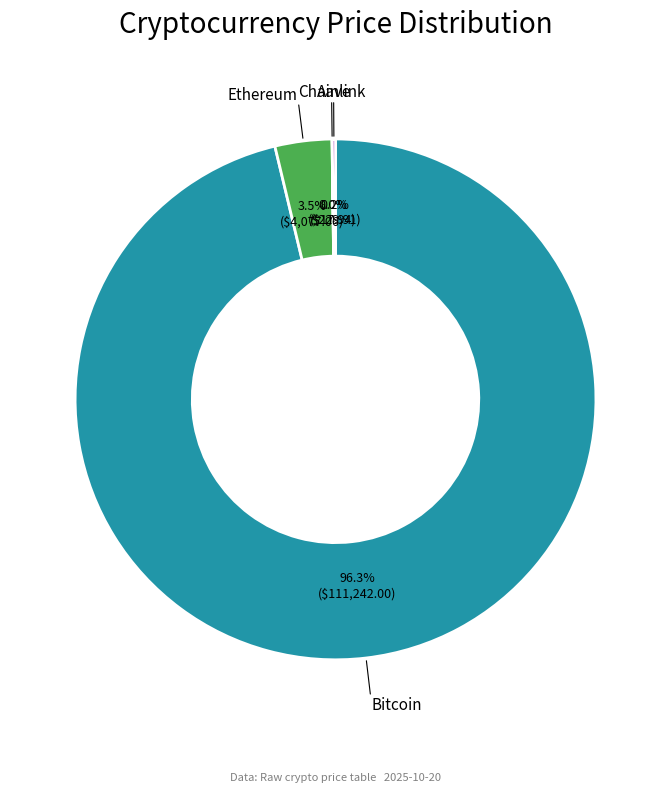

Is there any slice that represents more than half of the pie?

Yes